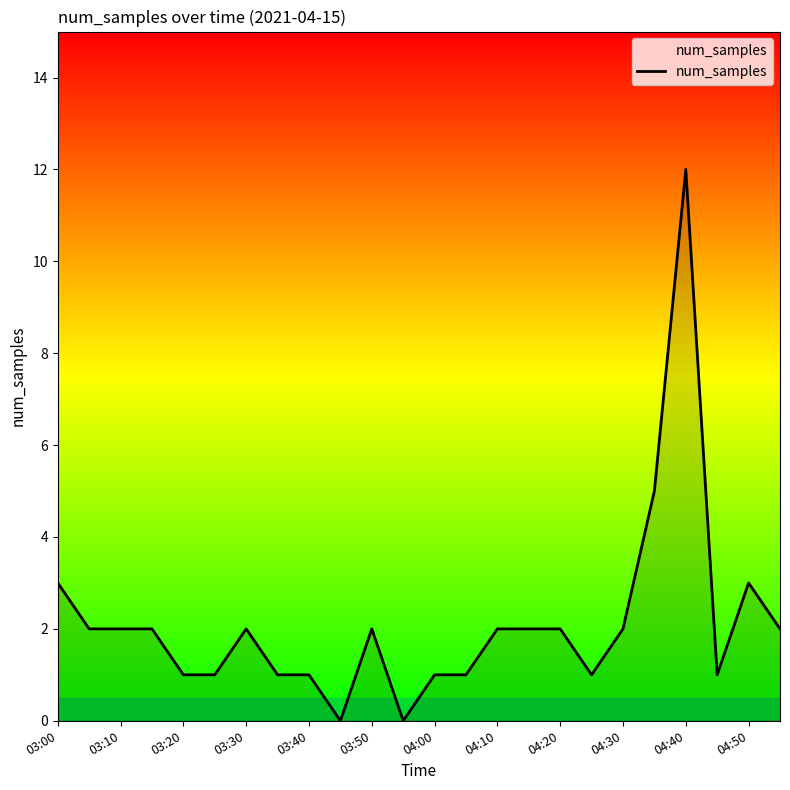

What is the difference between the second highest and second lowest values?

5